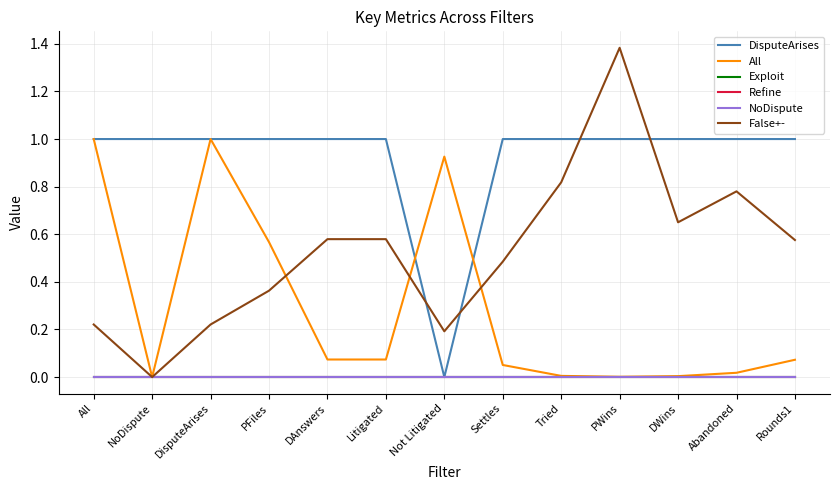

Is this an area chart (filled region under the line)?

No